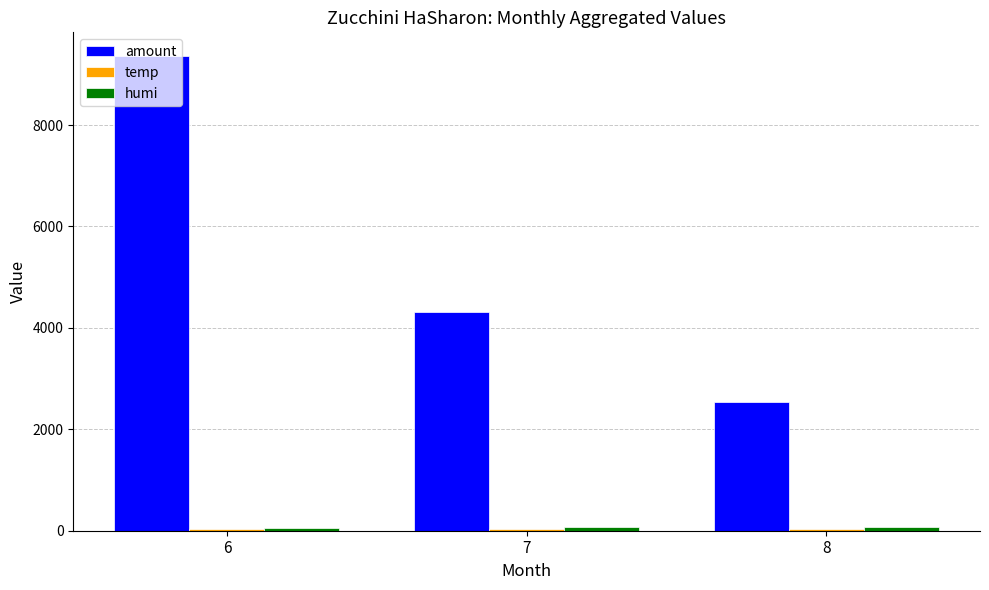

At which category is the sum across all series the highest?

6